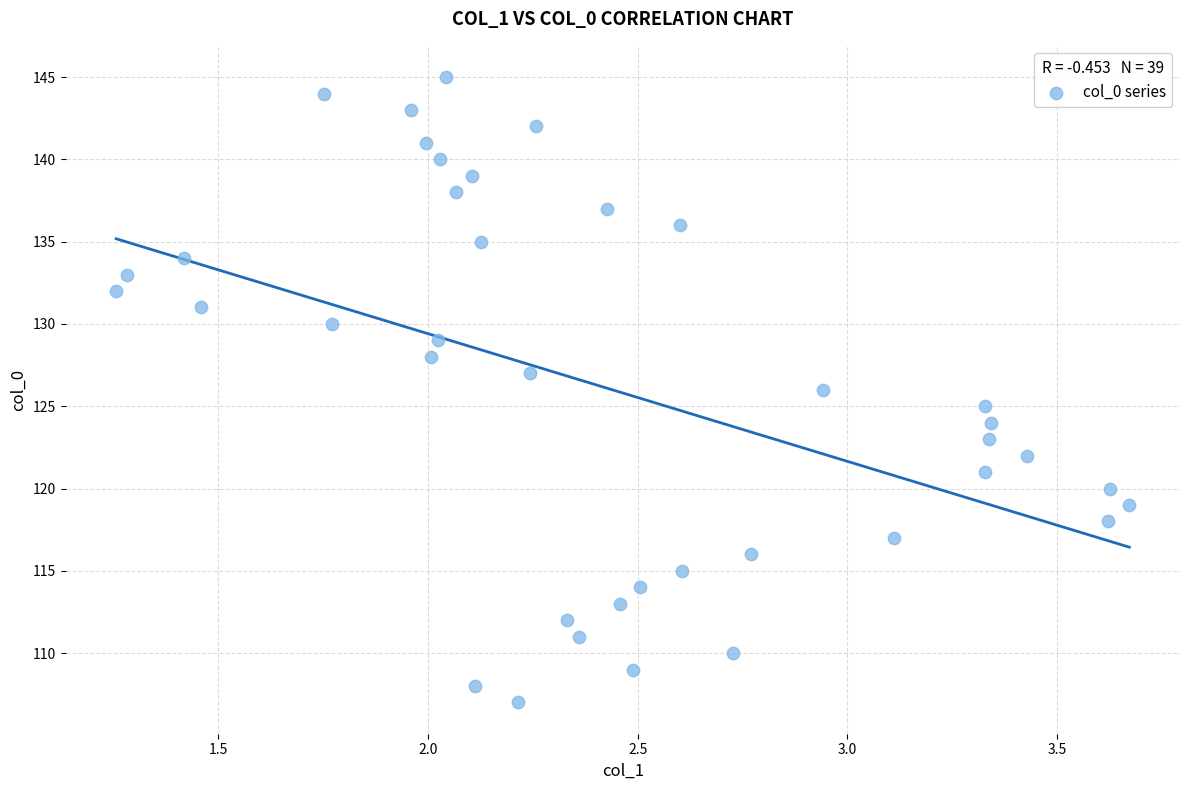

What is the range of Y values (max minus min)?

38